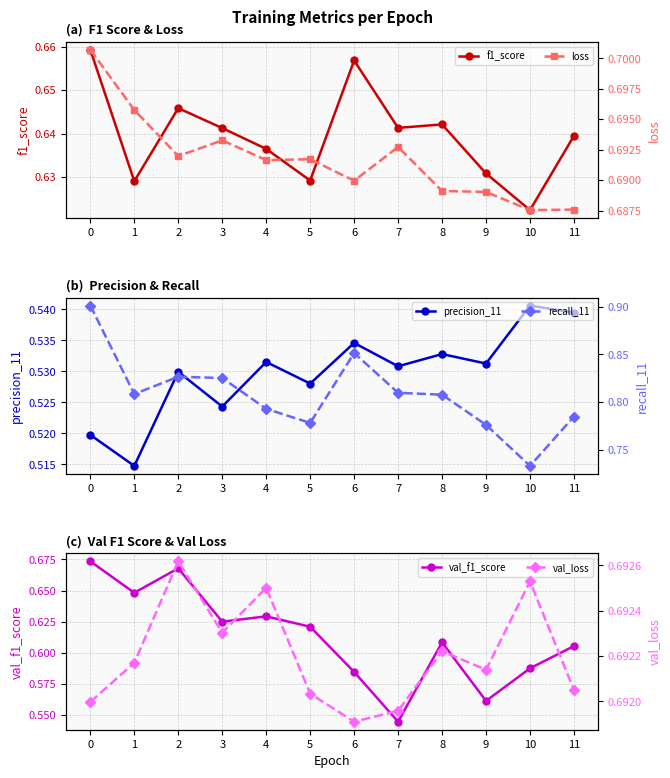

Which series has the largest range (max minus min)?

recall_11